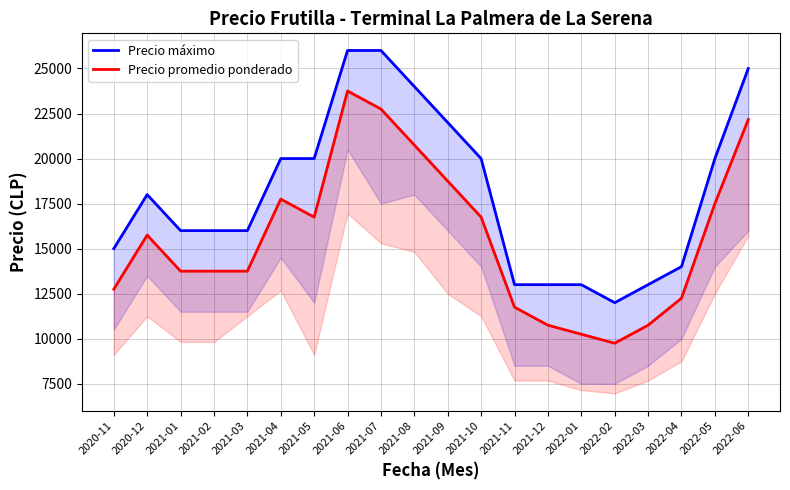

What is the label of the 19th point from the right?

2020-12